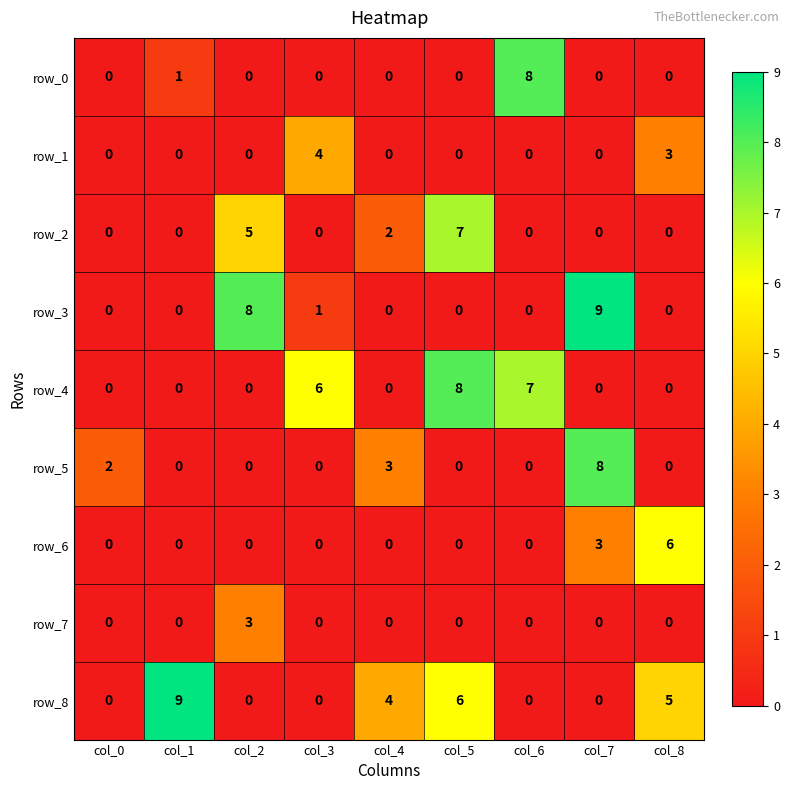

The row_7 series shows -2 at col_1. True or false?

False